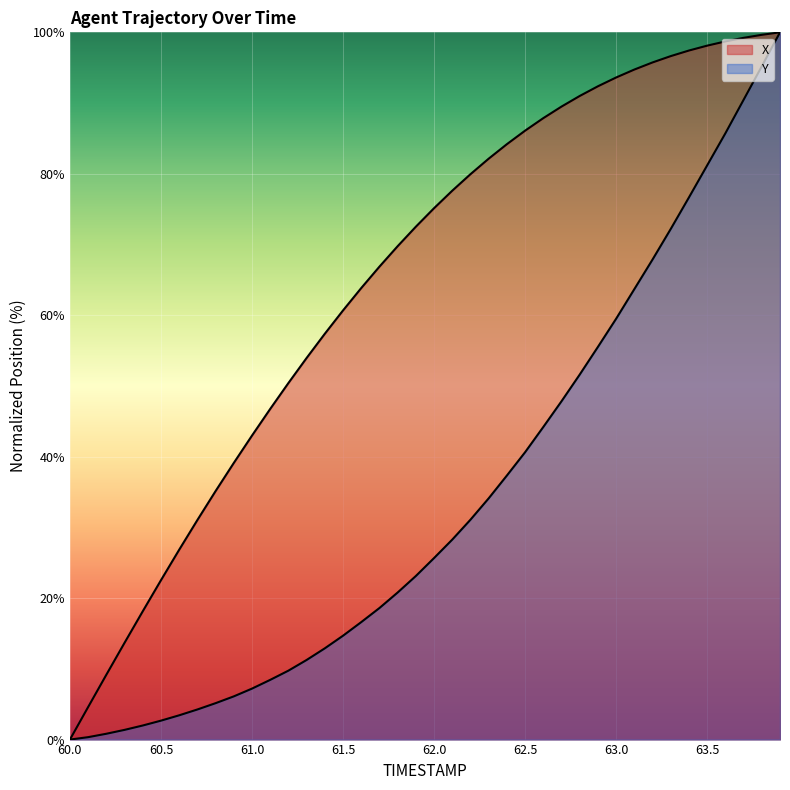

What is the highest value of the X series?

100.0